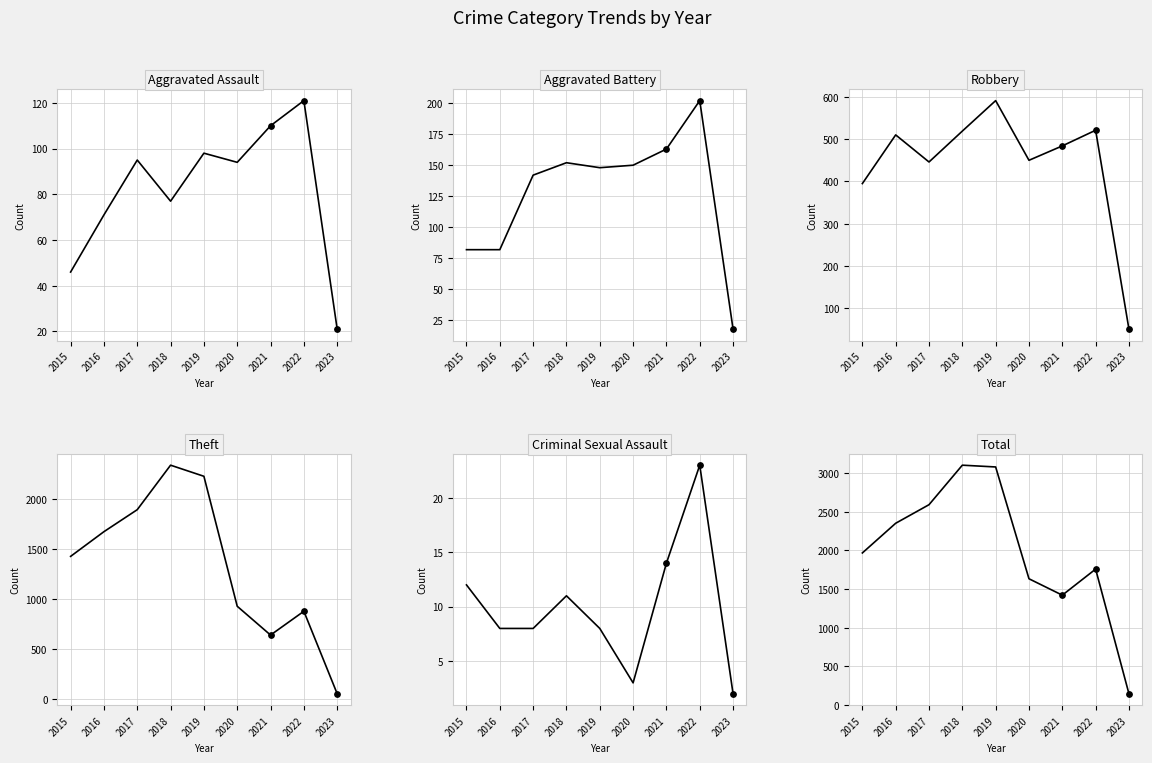

What are all the series names shown in the legend?

Aggravated Assault, Aggravated Battery, Robbery, Theft, Criminal Sexual Assault, Total